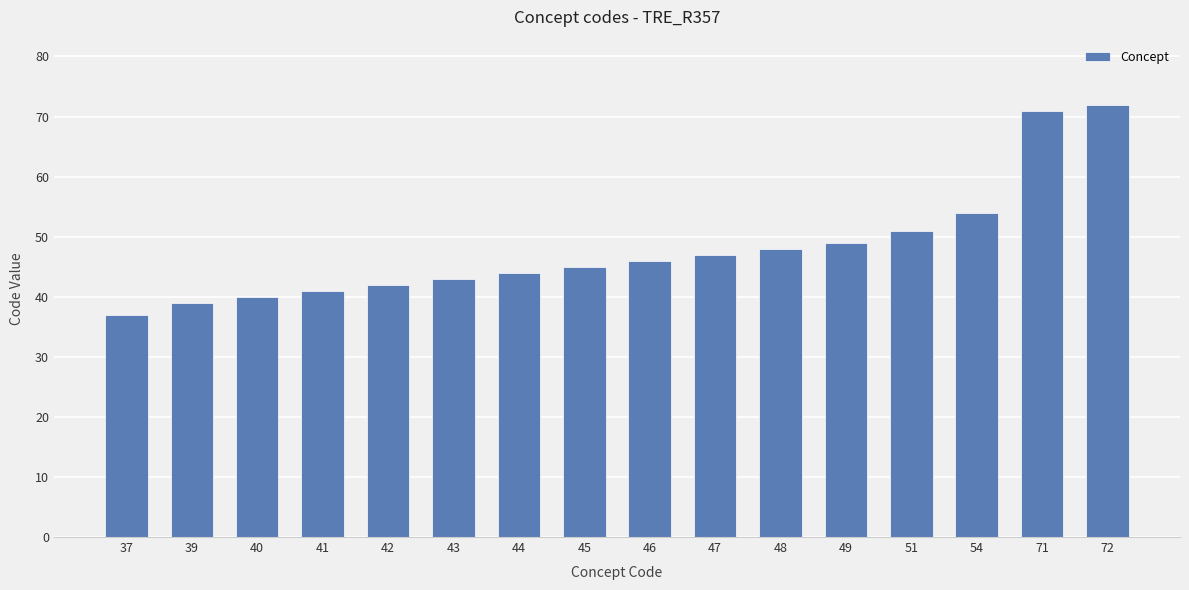

Where is the data nearest to the value 54?

54